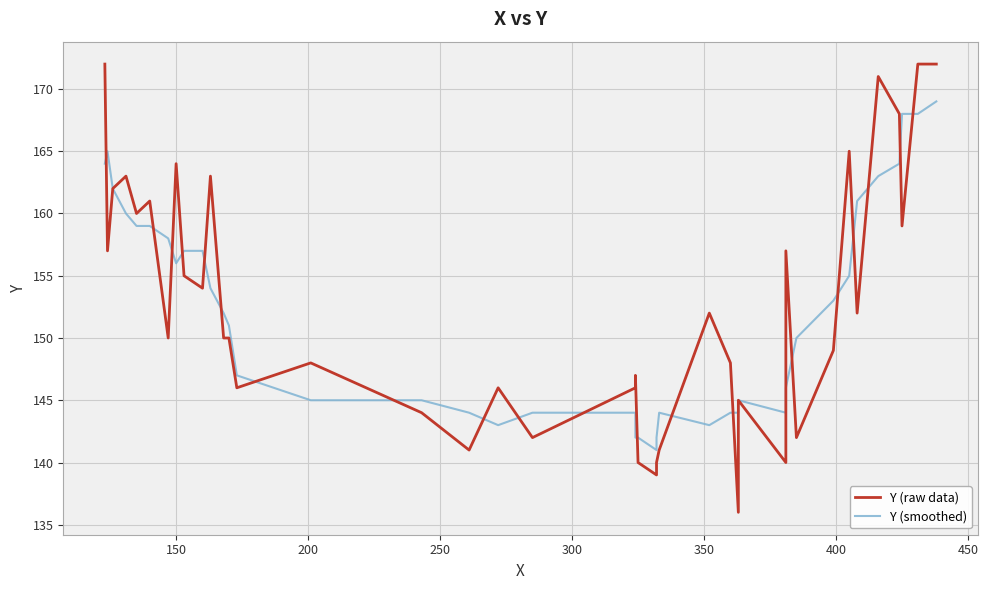

The Y (smoothed) series shows 220 at 350. True or false?

False